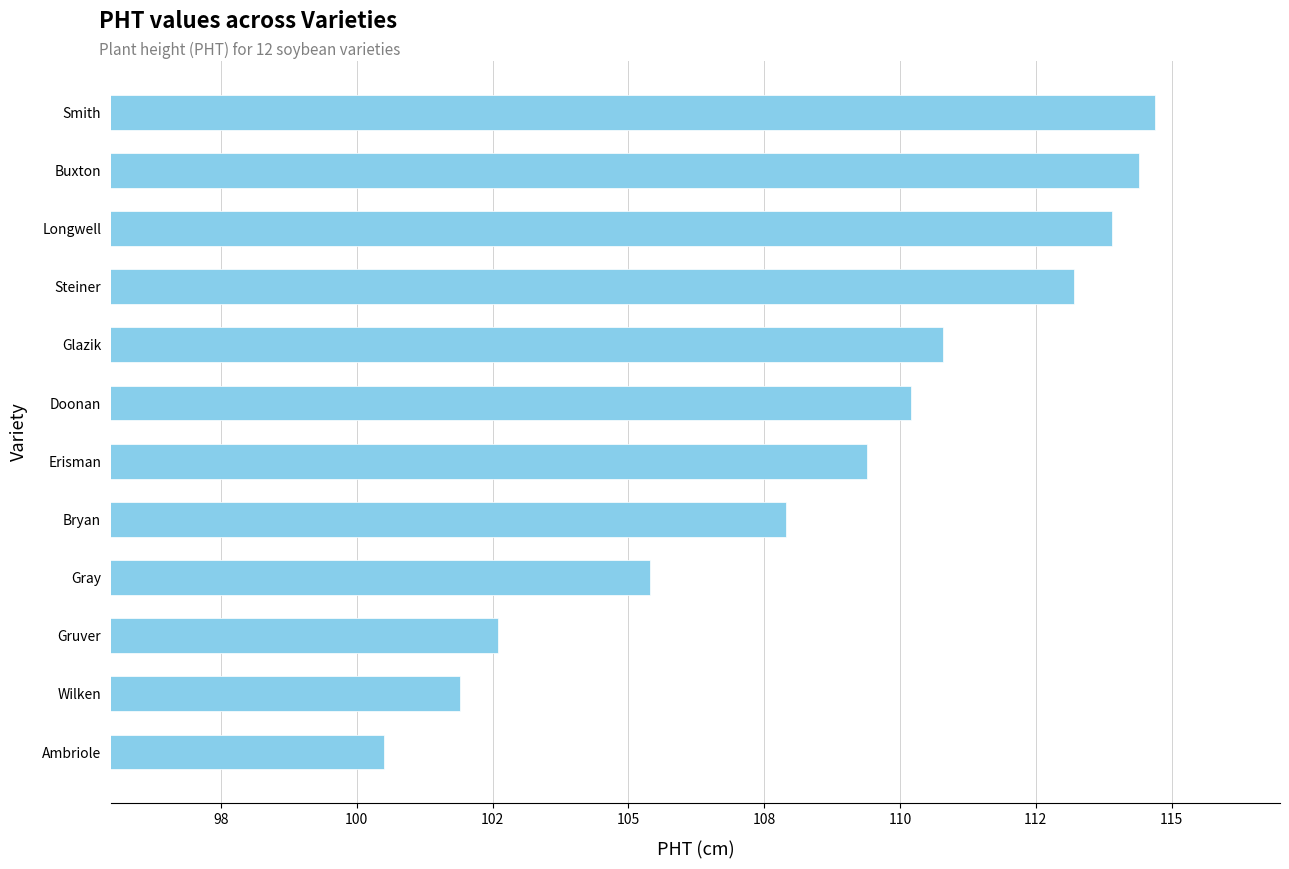

What is the smallest value displayed?

100.5